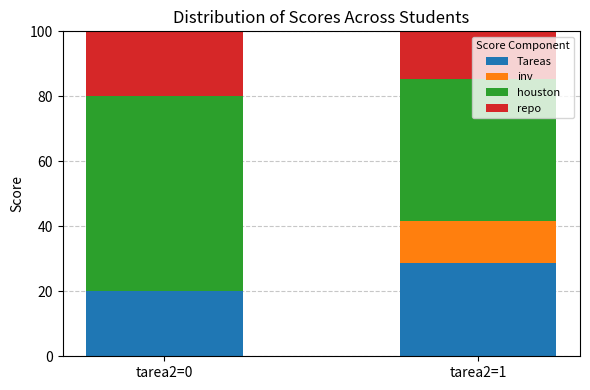

What is the sum of the Tareas values at tarea2=0 and tarea2=1?

48.6